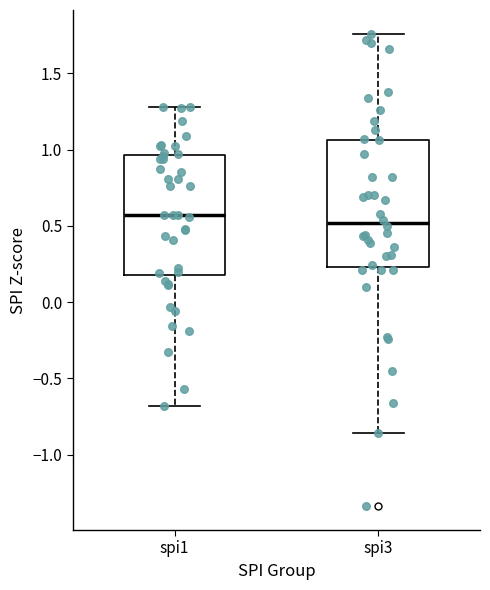

Where does the upper whisker of the box for spi1 end on the y-axis? The values are not printed on the chart, so give them approximately, as read against the axis.

1.30